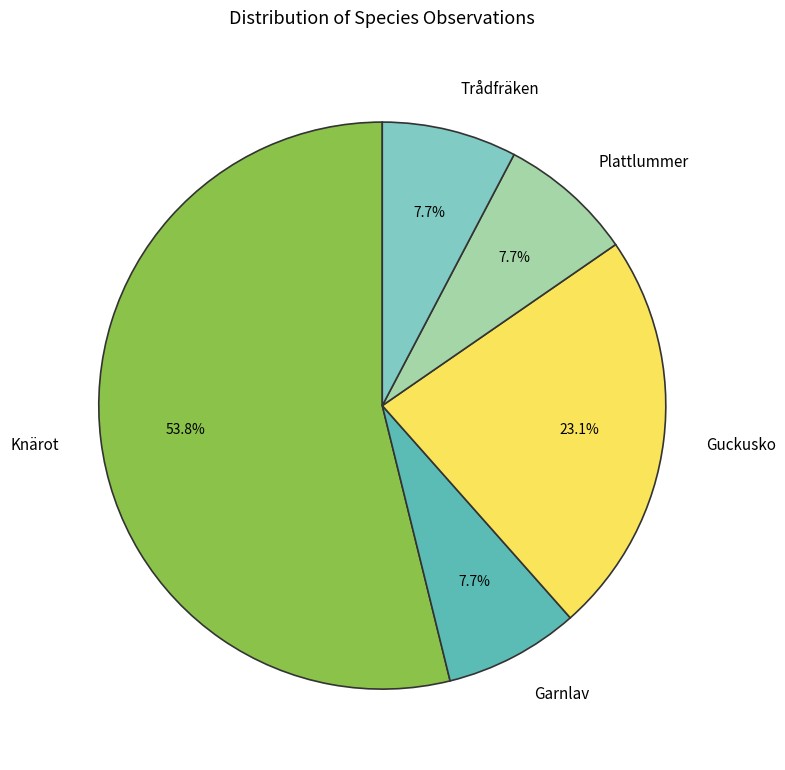

What is the total percentage of Guckusko and Knärot?

76.9%